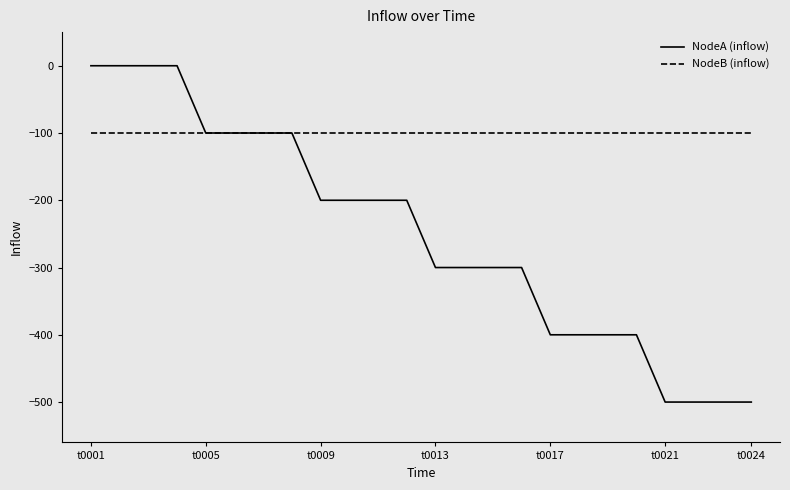

Is this an area chart (filled region under the line)?

No